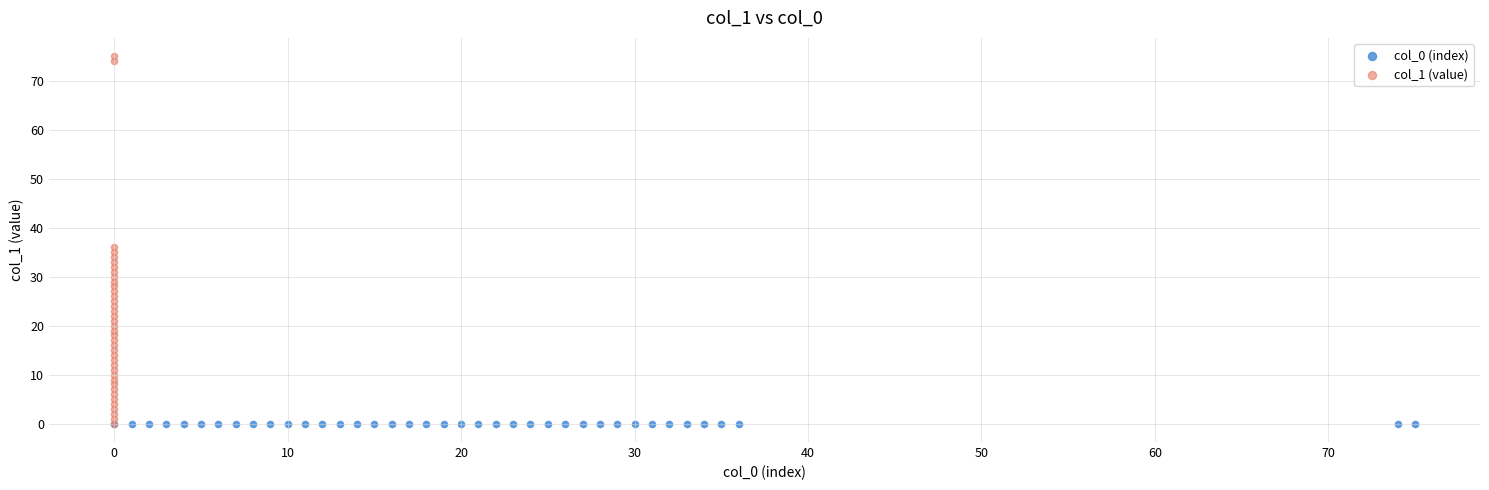

Which series has the widest spread of Y values?

col_1 (value)